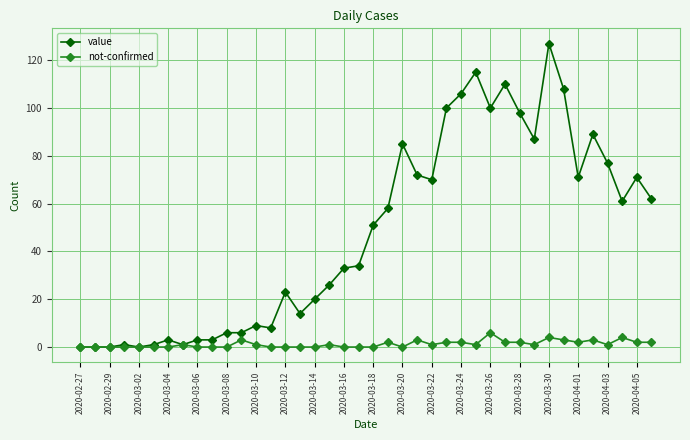

True or false: not-confirmed has more than 2 interior local peaks.

True